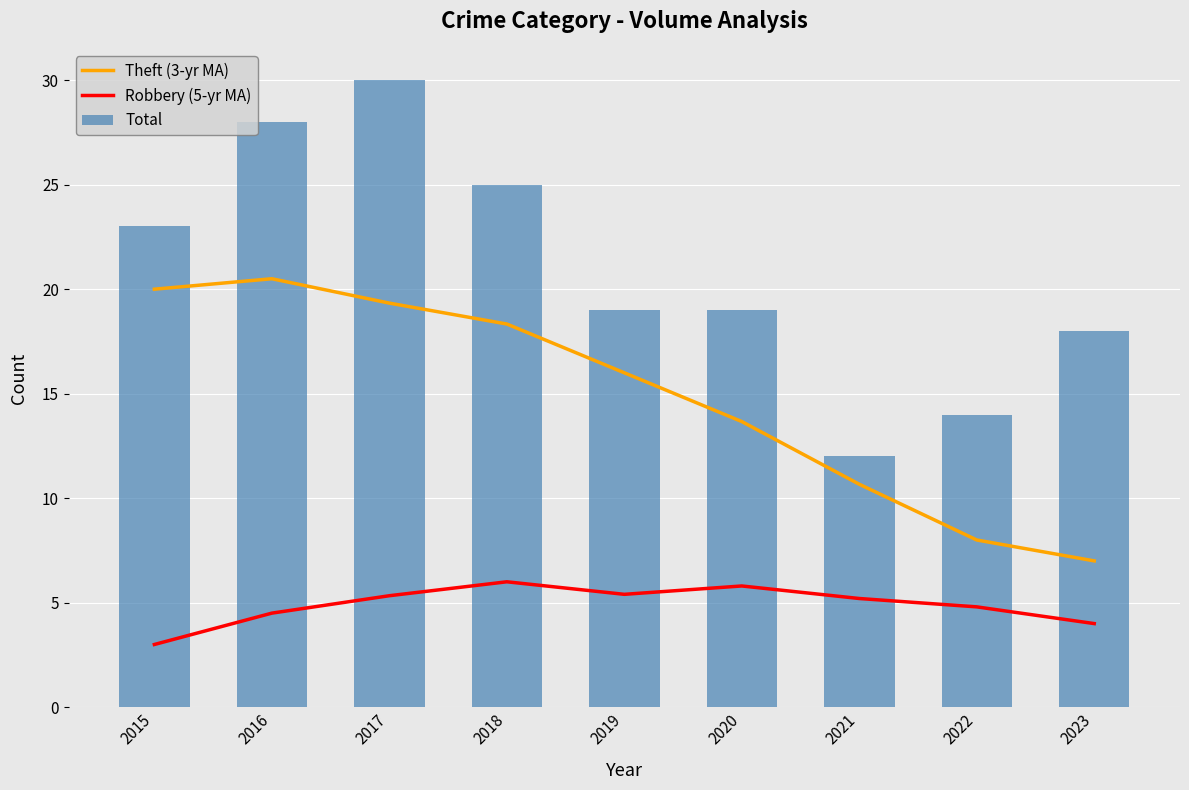

The Total series shows 21 at 2022. True or false?

False